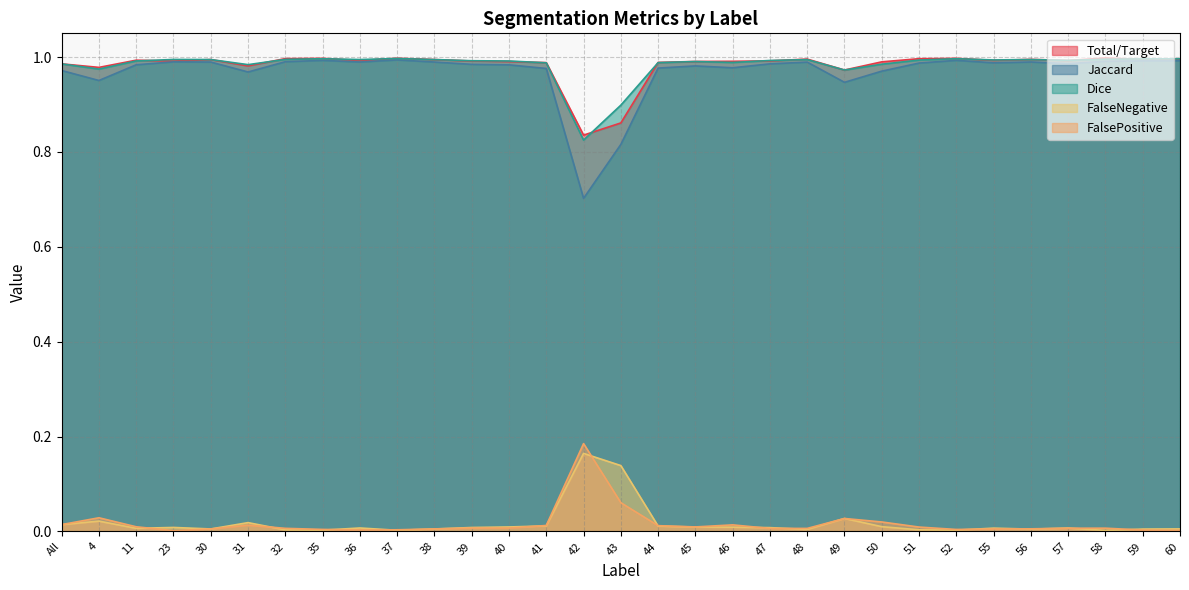

Which category has the highest value in the FalseNegative series?

42